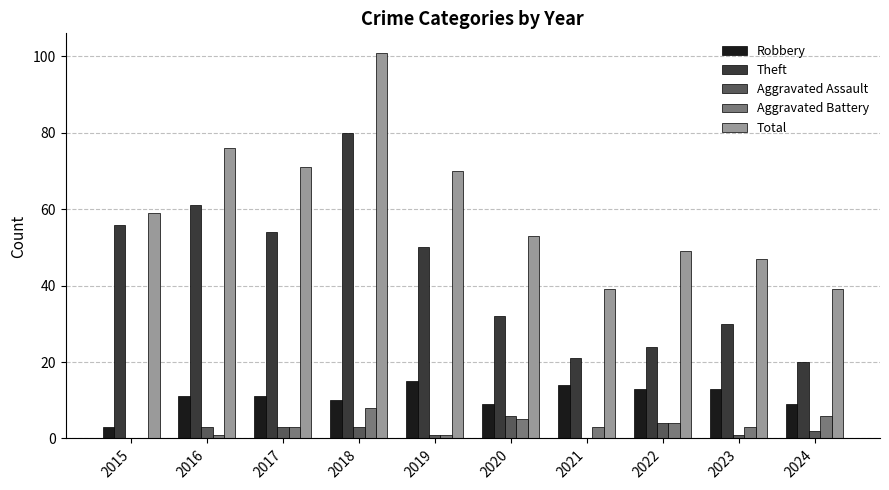

How many categories are shown in the chart?

10